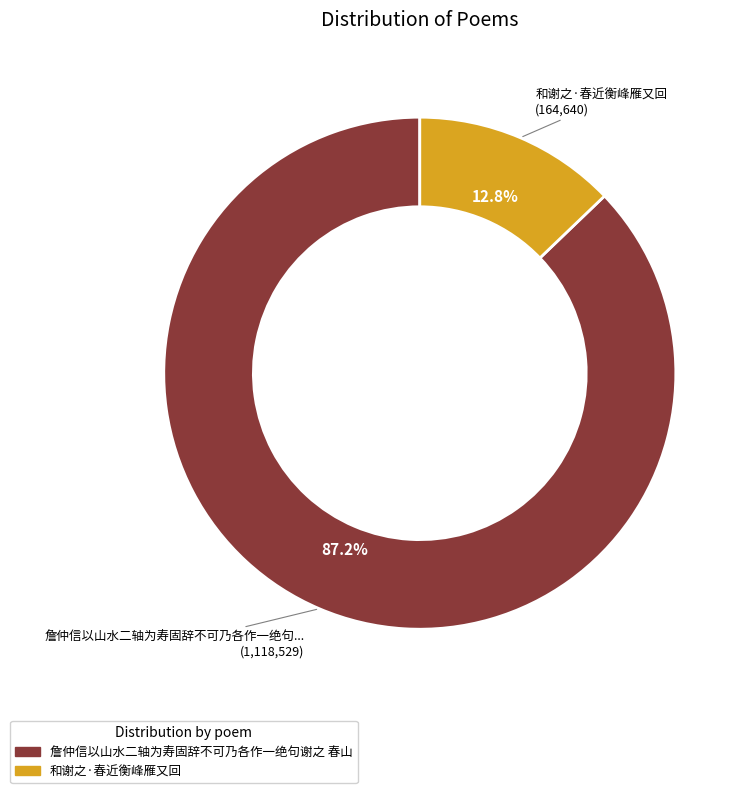

To the nearest percent, what is the average slice percentage?

50%